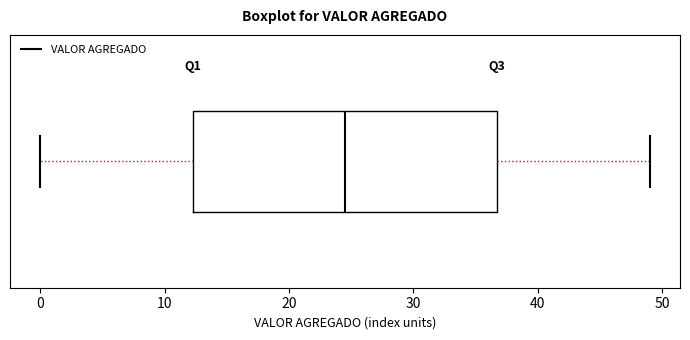

Read this box plot against the x-axis: the position of the median line, the range covered by the box, and the ends of both whiskers. The values are not printed on the chart, so give them approximately, as read against the axis.

median 25, box 12 to 37, whiskers 0 to 49